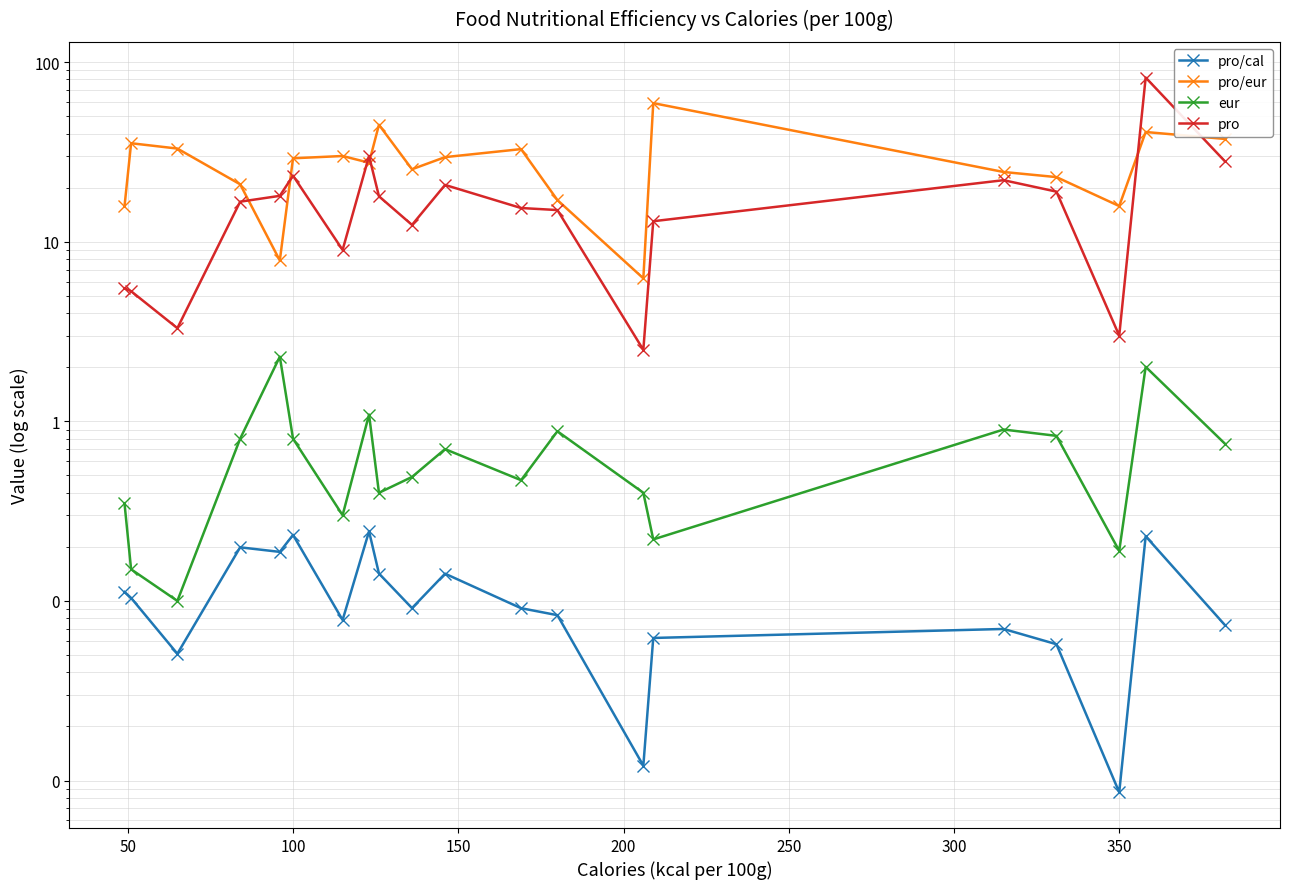

What is the greatest value displayed?

82.0